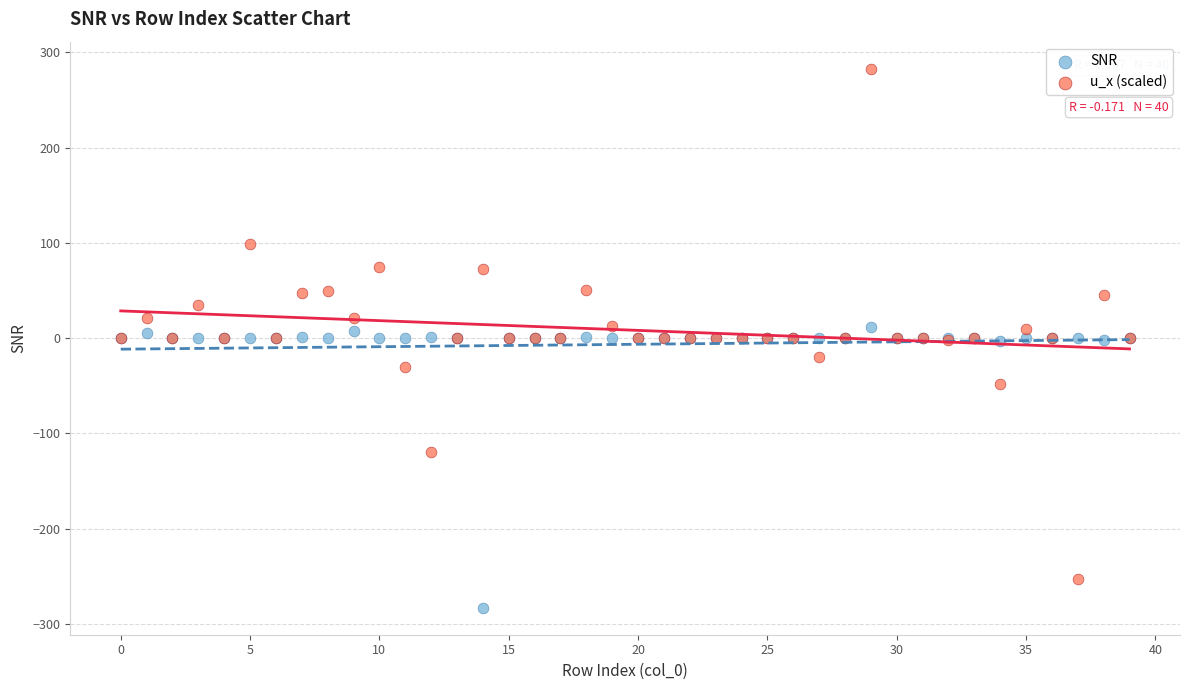

Which series has the largest Y range (max minus min)?

u_x (scaled)